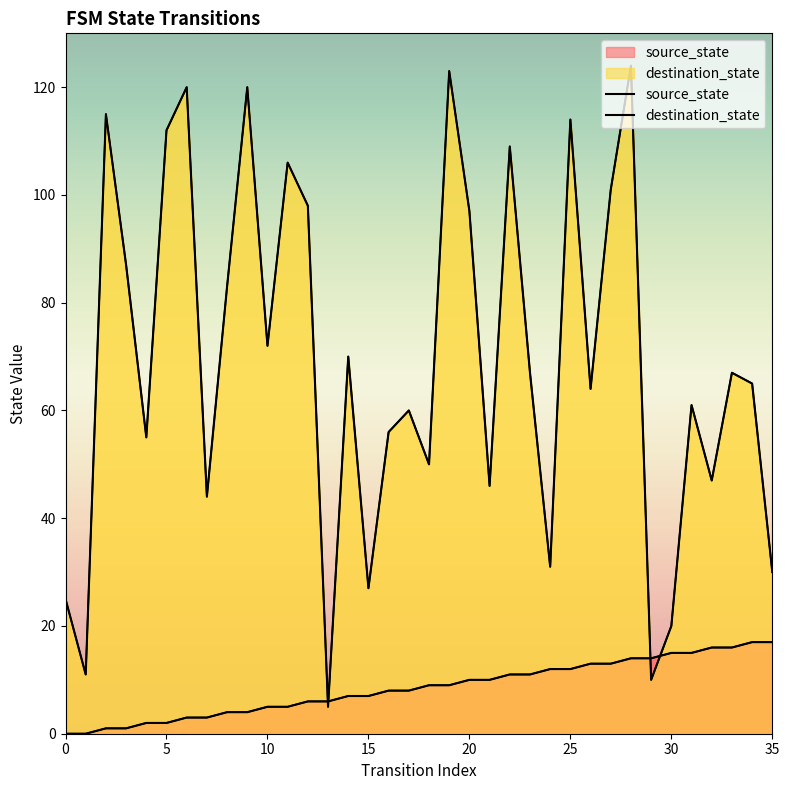

How many lines are shown in the chart?

2